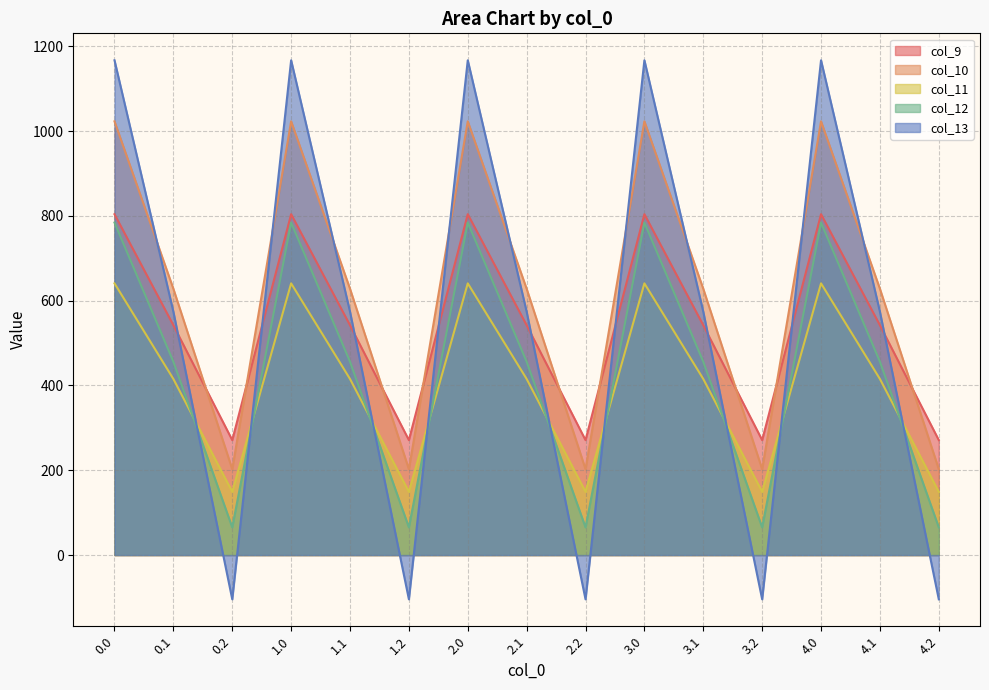

Which series changed the most between 4.1 and 4.2?

col_13